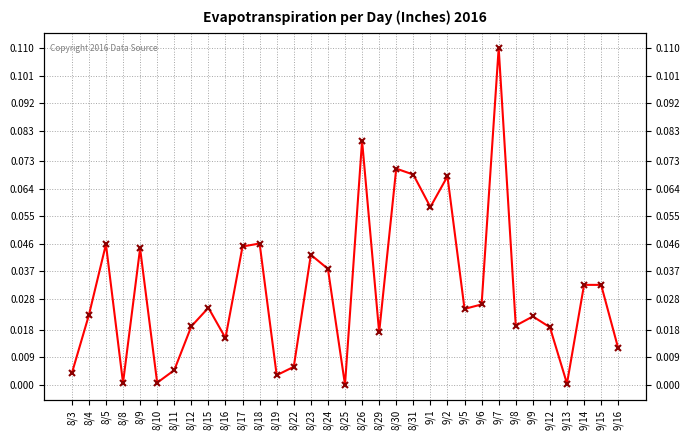

How many interior local peaks (higher than both neighbors) does the data have?

10